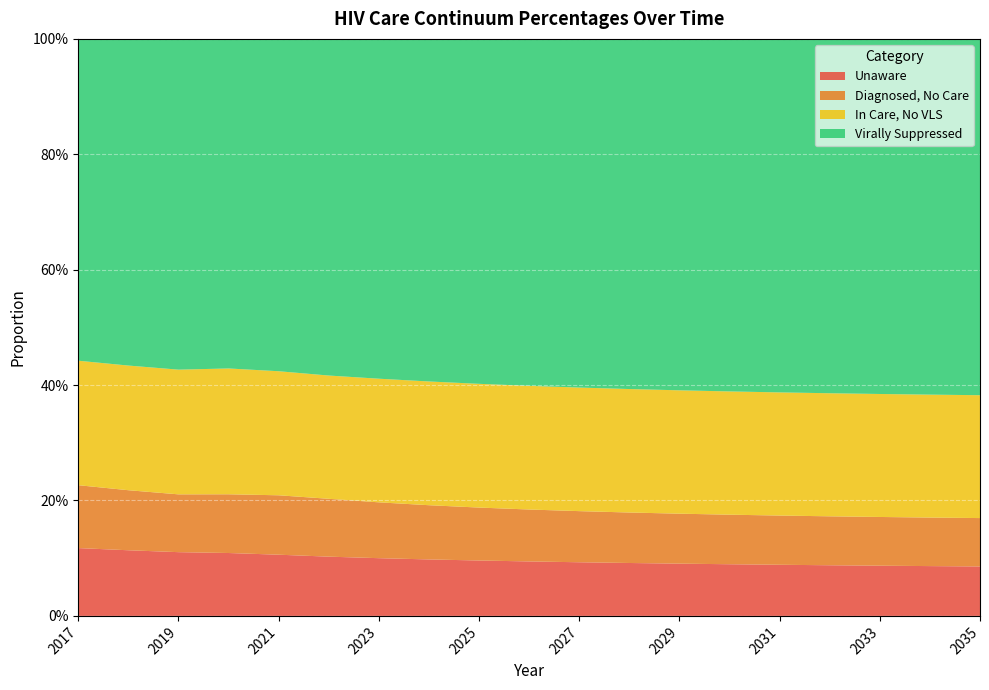

Reading left to right, extract all data points from this chart.

pctUnaware: 0.1	0.1	0.1	0.1	0.1	0.1	0.1	0.1	0.1	0.1	0.1	0.1	0.1	0.1	0.1	0.1	0.1	0.1	0.1
pctDiagNoCare: 0.1	0.1	0.1	0.1	0.1	0.1	0.1	0.1	0.1	0.1	0.1	0.1	0.1	0.1	0.1	0.1	0.1	0.1	0.1
pctCareNoVLS: 0.2	0.2	0.2	0.2	0.2	0.2	0.2	0.2	0.2	0.2	0.2	0.2	0.2	0.2	0.2	0.2	0.2	0.2	0.2
pctVLS: 0.6	0.6	0.6	0.6	0.6	0.6	0.6	0.6	0.6	0.6	0.6	0.6	0.6	0.6	0.6	0.6	0.6	0.6	0.6